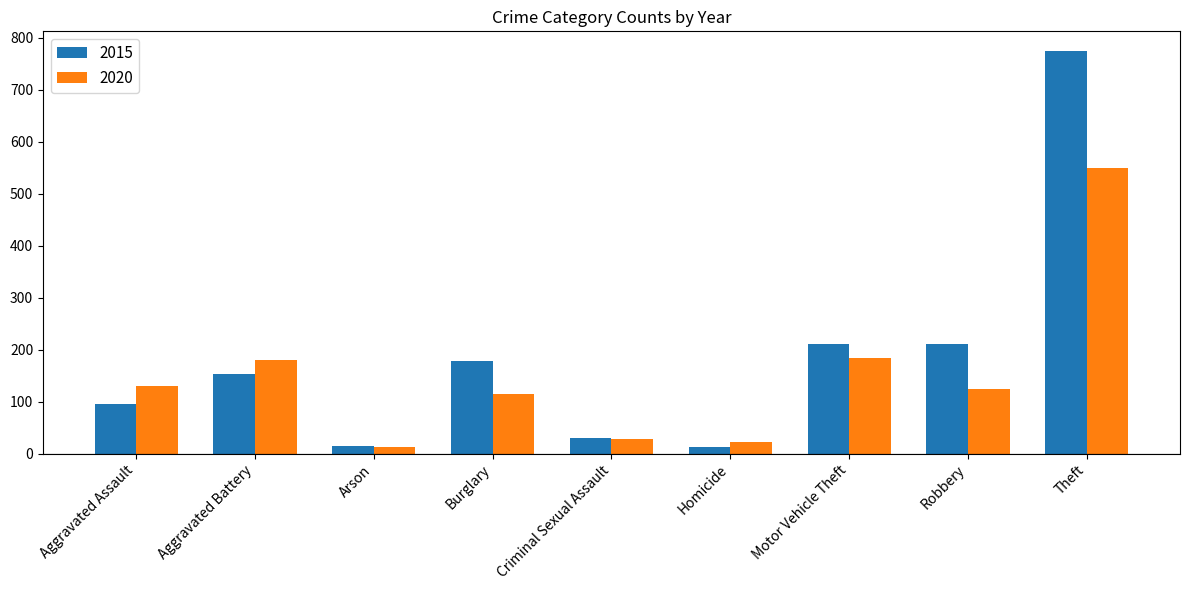

What is the sum of all 2015 values?

1683